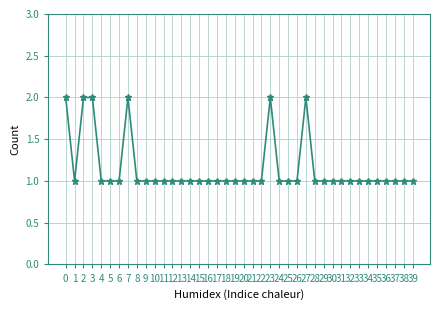

How many lines are shown in the chart?

1